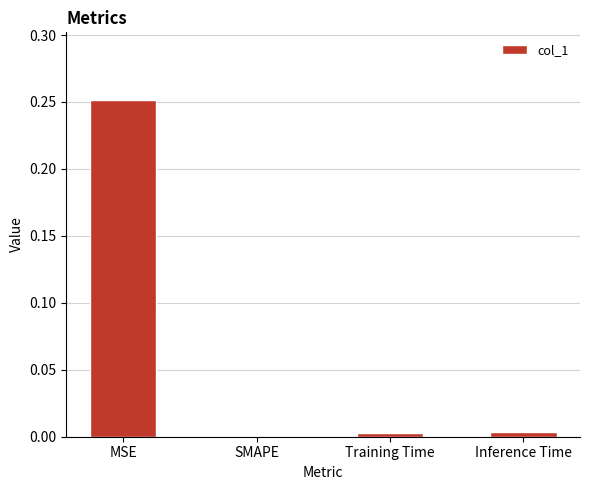

Are the bars horizontal?

No